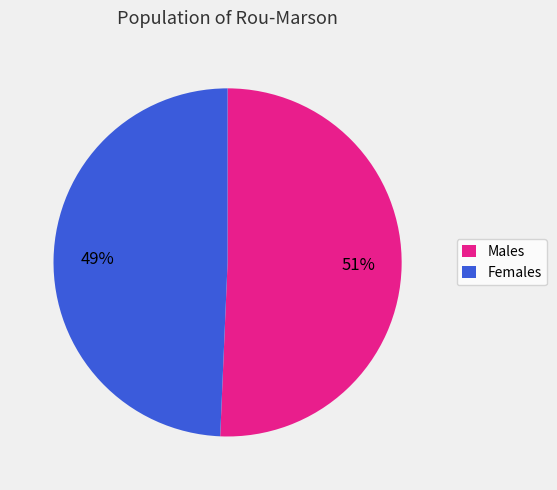

Which category has the biggest portion of the pie?

Males